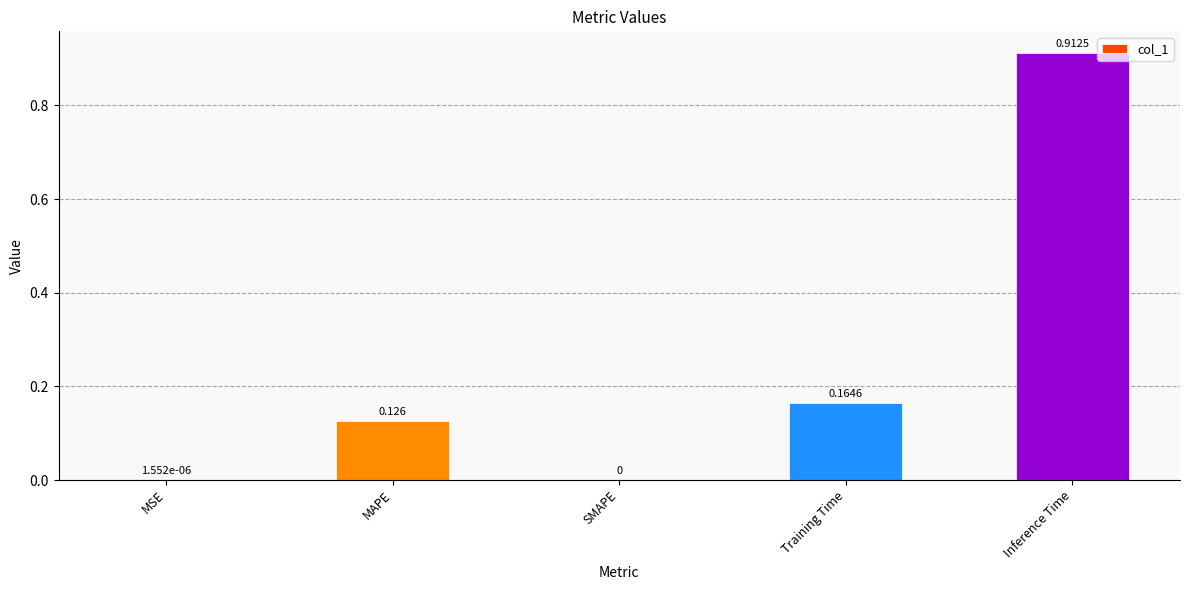

Which category has the highest value across all series?

Inference Time